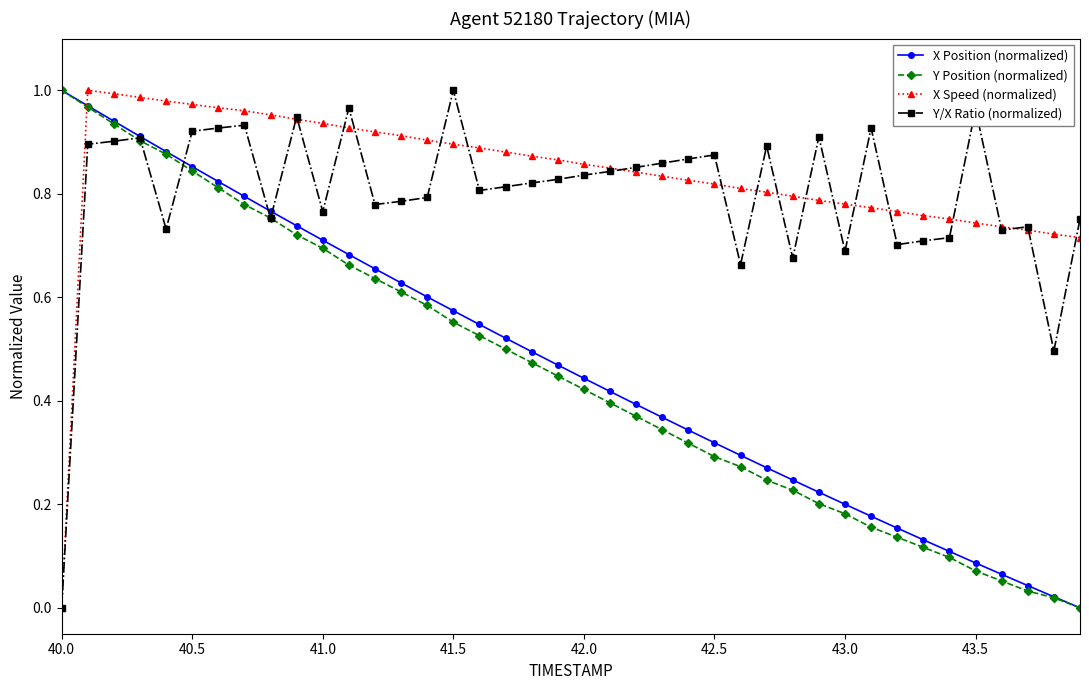

What is the sum of all X Position (normalized) values?

18.9